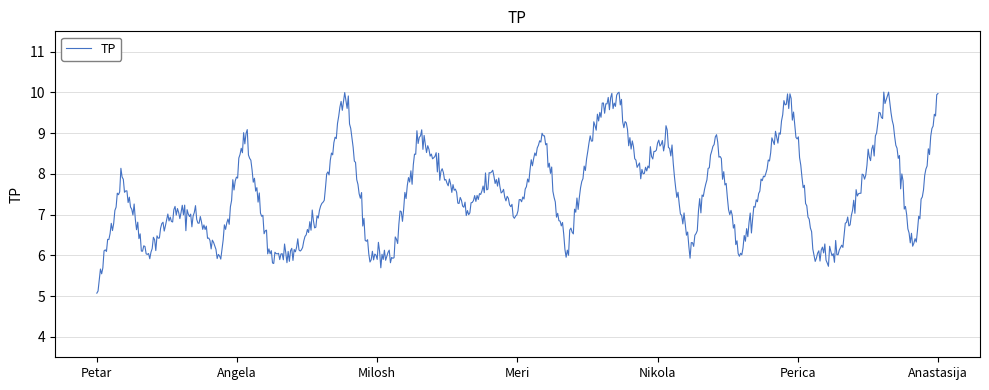

What is the minimum value shown in the chart?

5.1